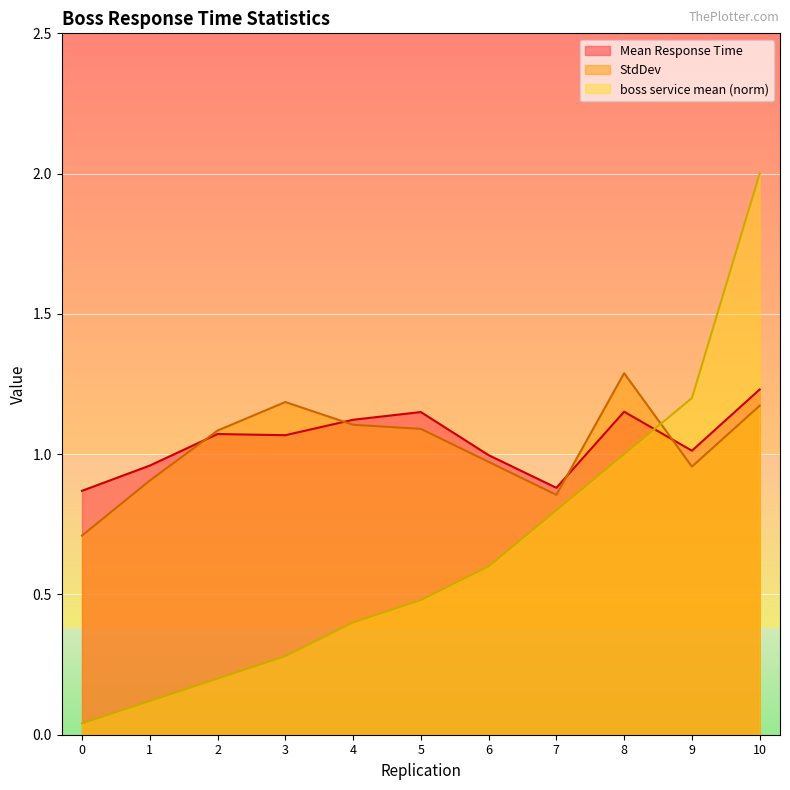

Which has a higher value, 5 or 1?

5